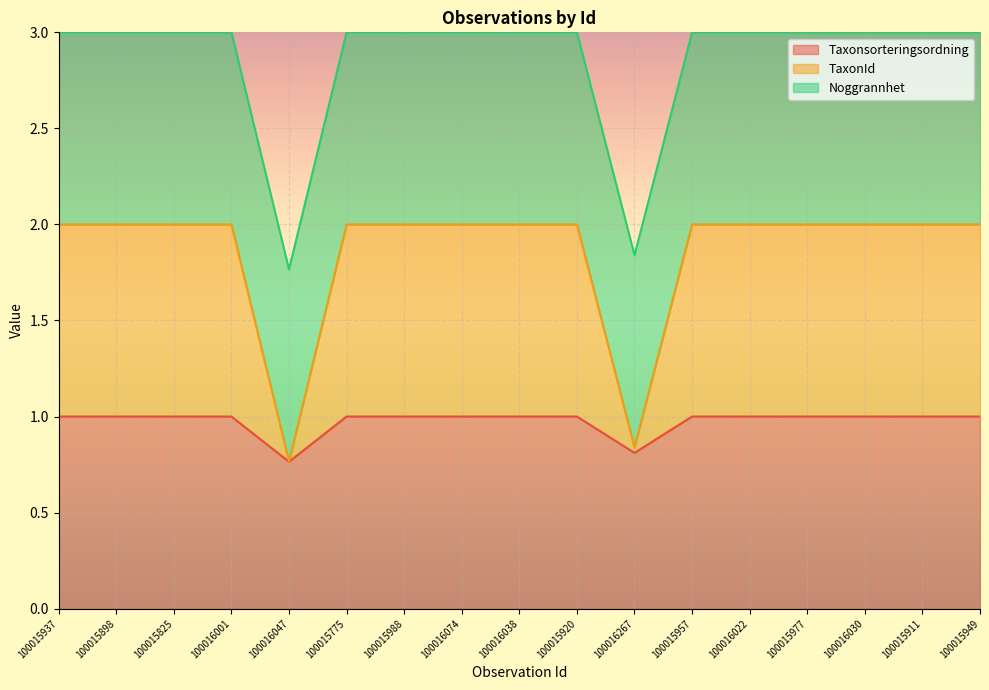

How many lines are shown in the chart?

3